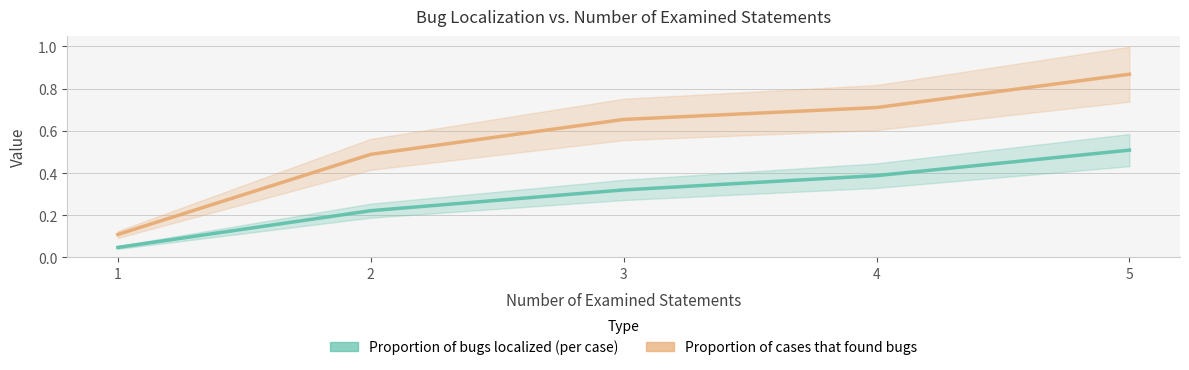

Which series has the widest spread of values?

Proportion of cases that found bugs